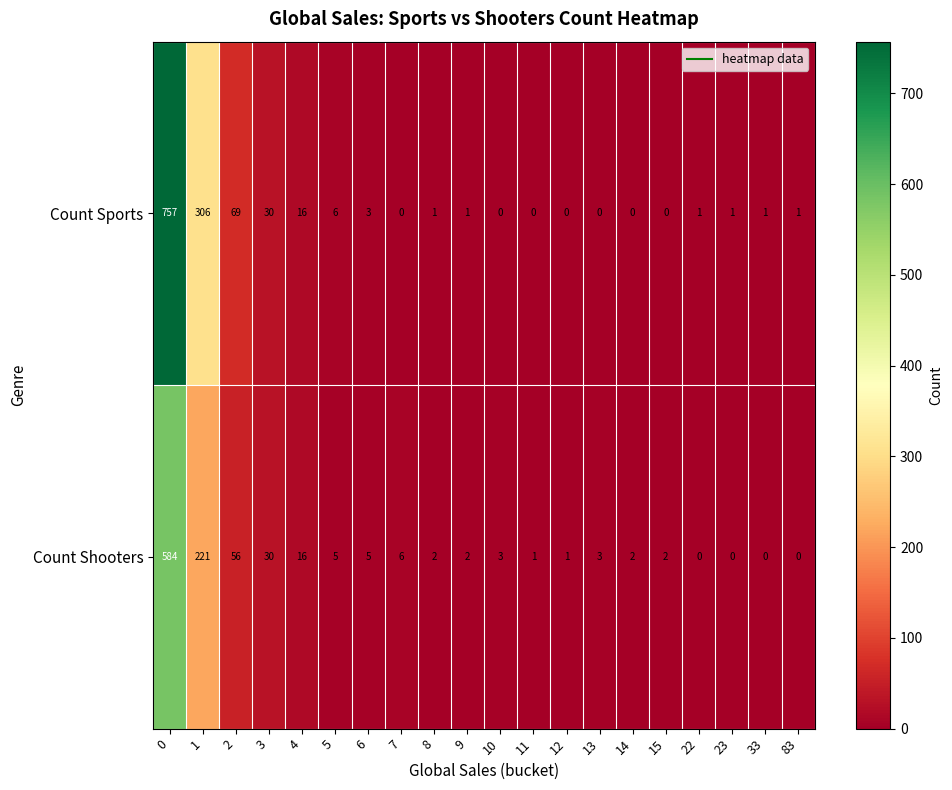

Which series has the largest total across all categories?

Count Sports